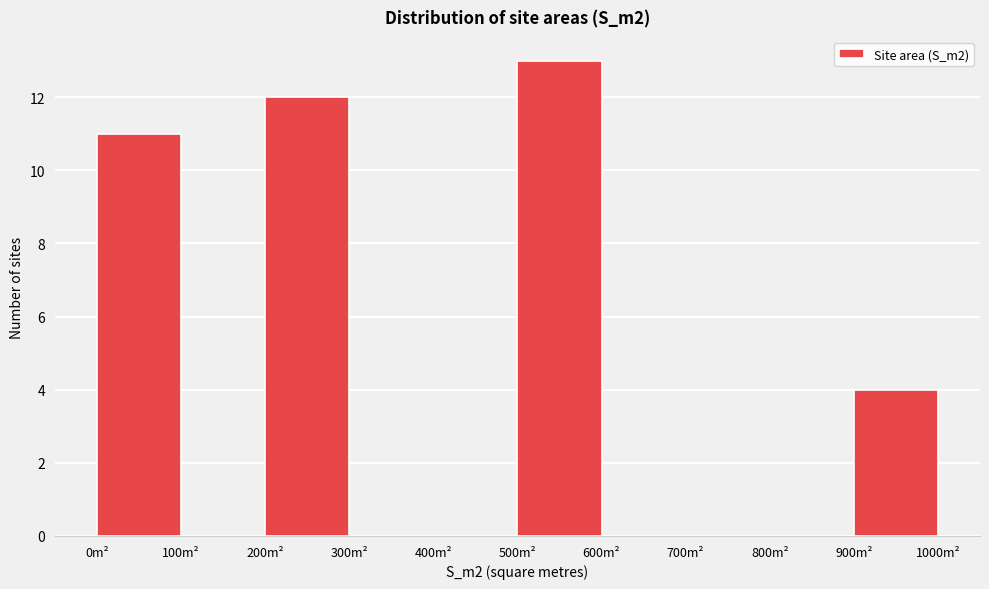

Reading left to right, transcribe this chart: for each bar, give the range it covers on the x-axis and its height. The values are not printed on the chart, so give them approximately, as read against the axis.

0 to 100: 11
100 to 200: 0
200 to 300: 12
300 to 400: 0
400 to 500: 0
500 to 600: 13
600 to 700: 0
700 to 800: 0
800 to 900: 0
900 to 1000: 4